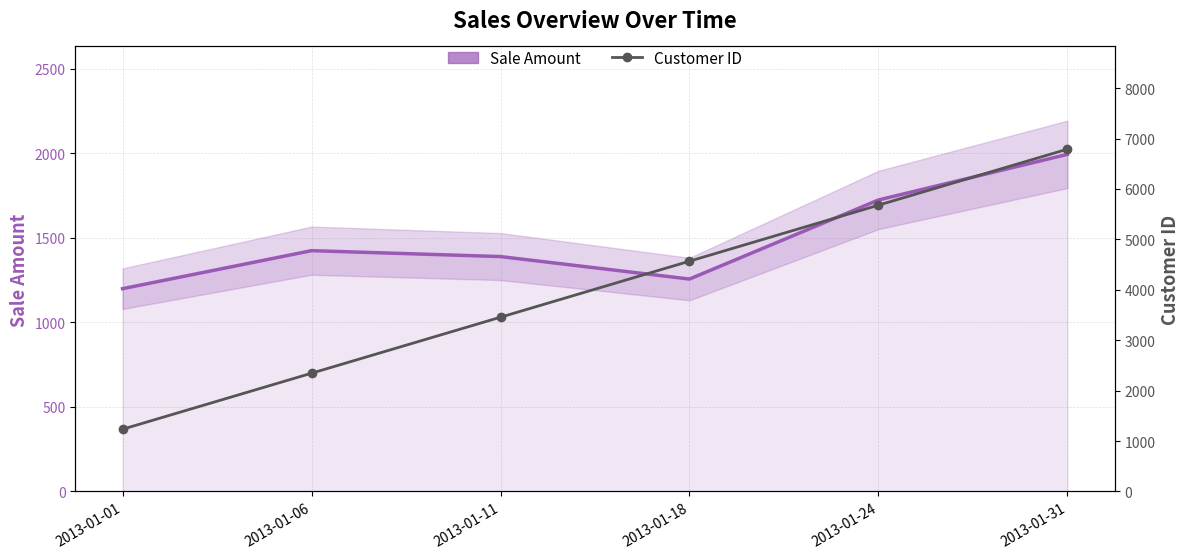

True or false: Customer ID has a value of 2345 at 2013-01-06.

True